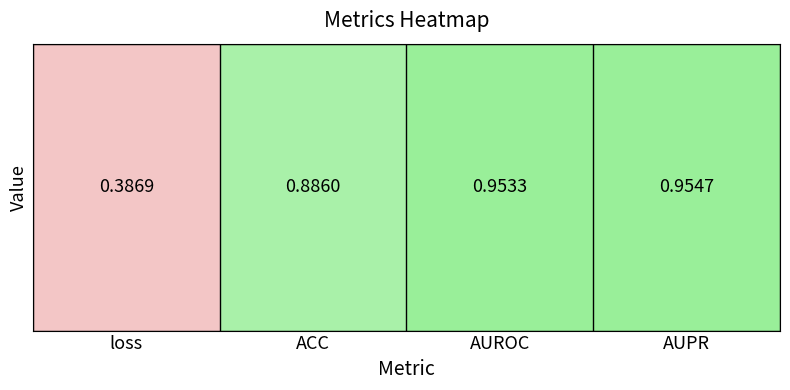

The chart shows a value of 0.4 at loss. True or false?

True